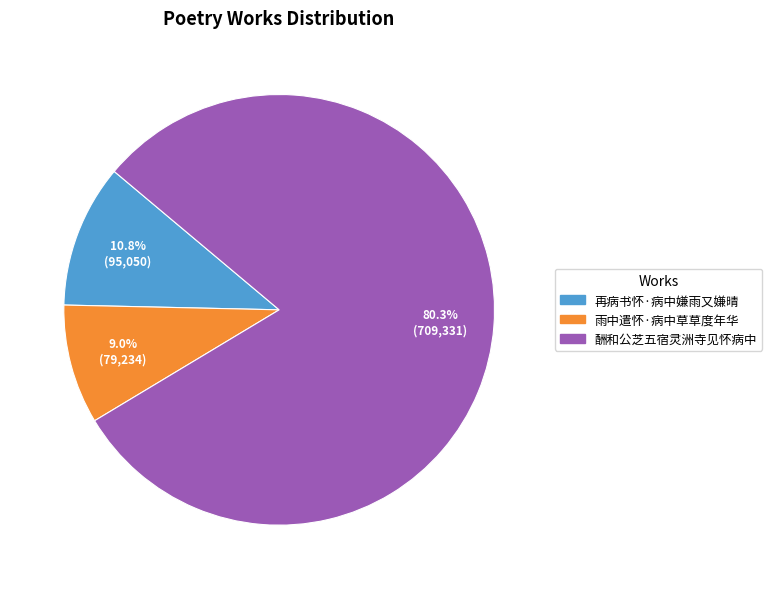

Is there any slice that represents more than half of the pie?

Yes